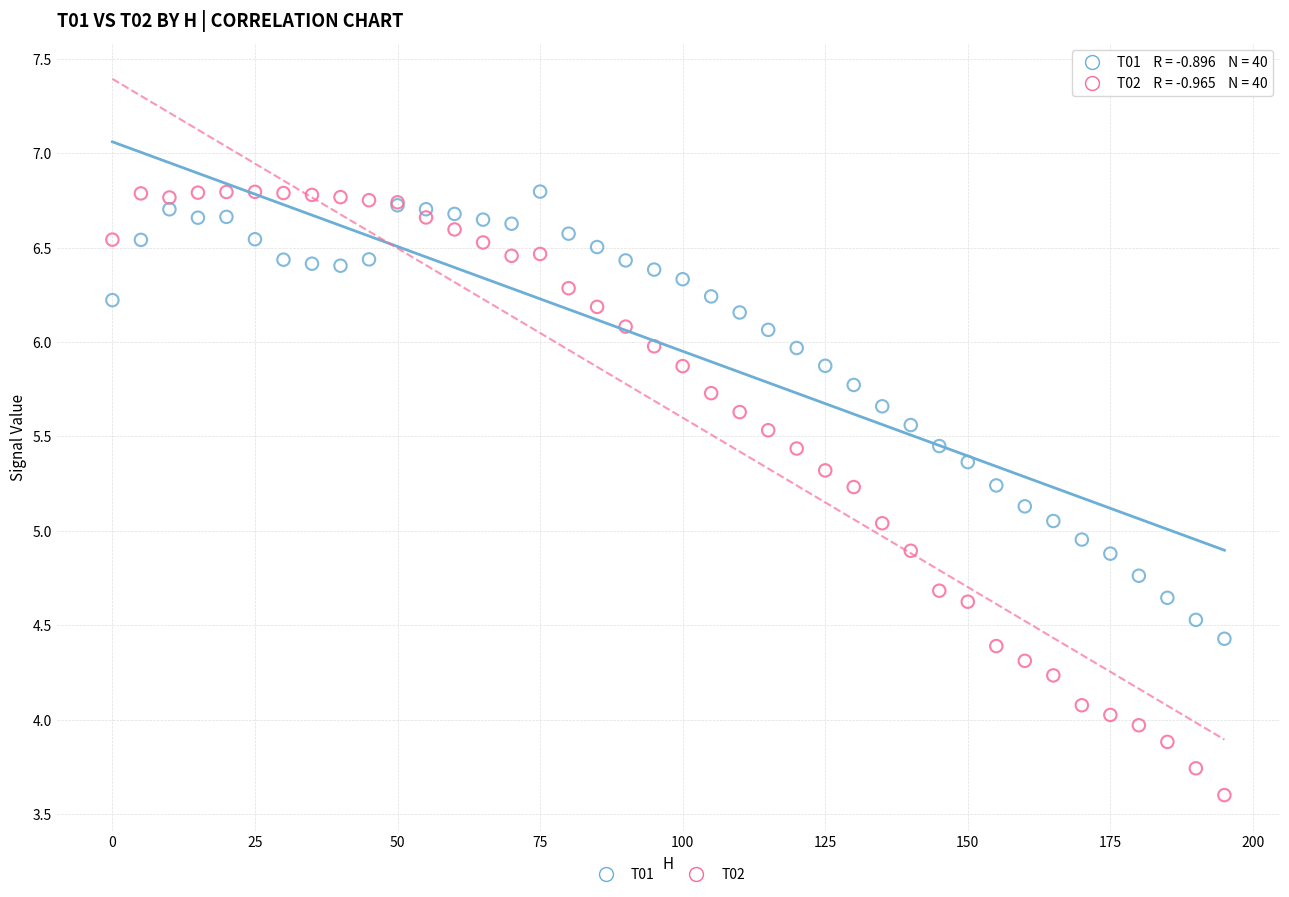

Which series has the largest Y range (max minus min)?

T02